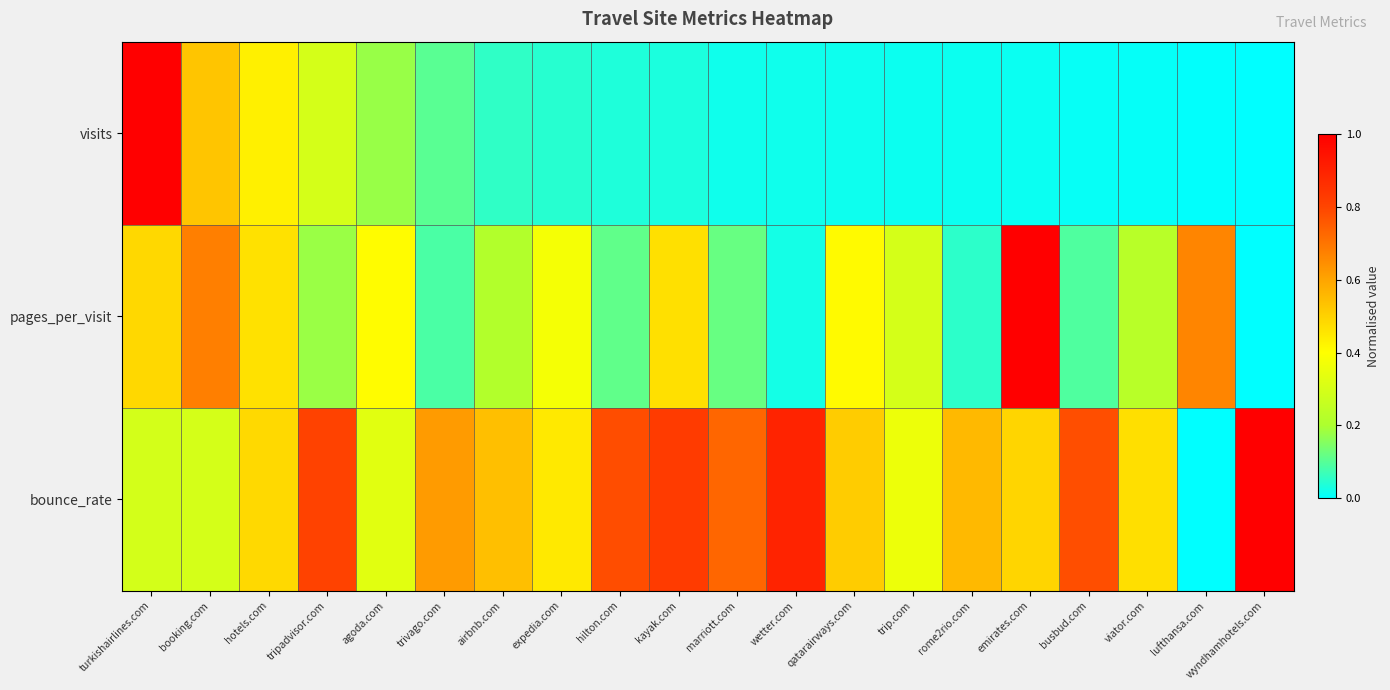

Reading left to right, what are all the values shown in this chart?

visits: turkishairlines.com=1.0	booking.com=0.5	hotels.com=0.4	tripadvisor.com=0.3	agoda.com=0.2	trivago.com=0.1	airbnb.com=0.1	expedia.com=0.0	hilton.com=0.0	kayak.com=0.0	marriott.com=0.0	wetter.com=0.0	qatarairways.com=0.0	trip.com=0.0	rome2rio.com=0.0	emirates.com=0.0	busbud.com=0.0	viator.com=0.0	lufthansa.com=0.0	wyndhamhotels.com=0.0
pages_per_visit: turkishairlines.com=0.5	booking.com=0.7	hotels.com=0.5	tripadvisor.com=0.2	agoda.com=0.4	trivago.com=0.1	airbnb.com=0.2	expedia.com=0.4	hilton.com=0.1	kayak.com=0.5	marriott.com=0.1	wetter.com=0.0	qatarairways.com=0.4	trip.com=0.3	rome2rio.com=0.1	emirates.com=1.0	busbud.com=0.1	viator.com=0.2	lufthansa.com=0.7	wyndhamhotels.com=0.0
bounce_rate: turkishairlines.com=0.3	booking.com=0.3	hotels.com=0.5	tripadvisor.com=0.8	agoda.com=0.3	trivago.com=0.6	airbnb.com=0.5	expedia.com=0.4	hilton.com=0.8	kayak.com=0.8	marriott.com=0.7	wetter.com=0.9	qatarairways.com=0.5	trip.com=0.4	rome2rio.com=0.6	emirates.com=0.5	busbud.com=0.8	viator.com=0.5	lufthansa.com=0.0	wyndhamhotels.com=1.0